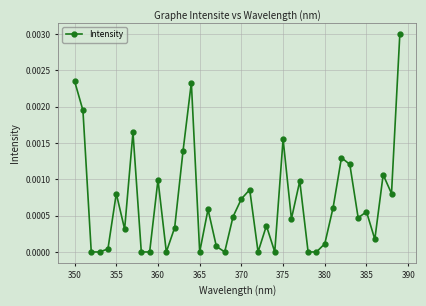

The value at 365 is 0.0. True or false?

True